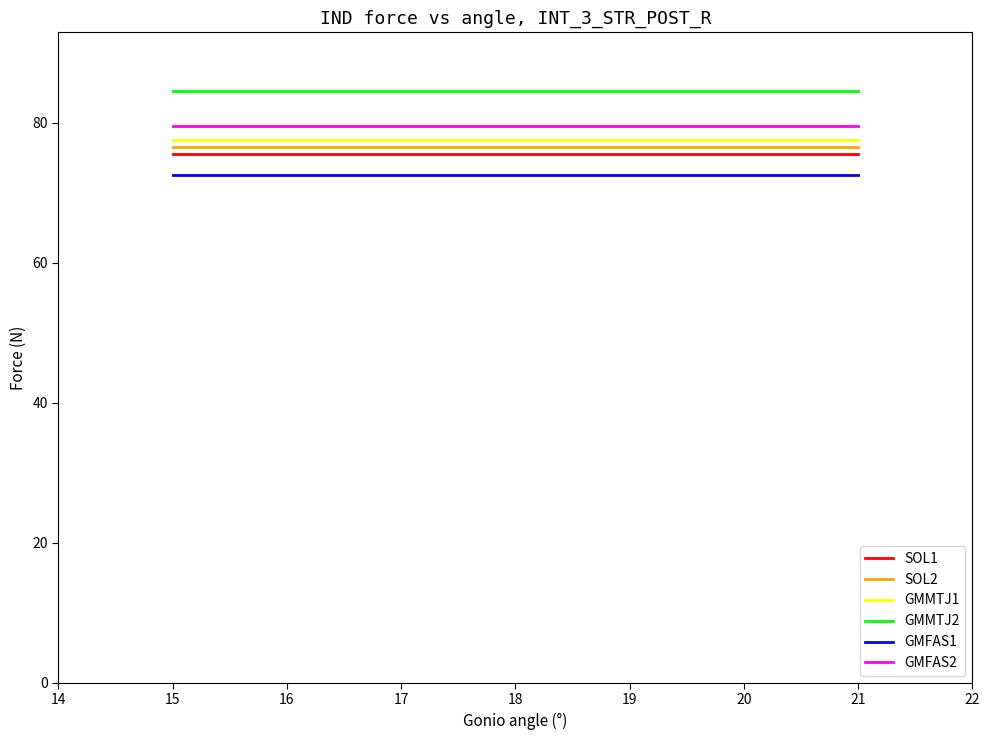

What is the spread (max minus min) of values at 18?

12.0